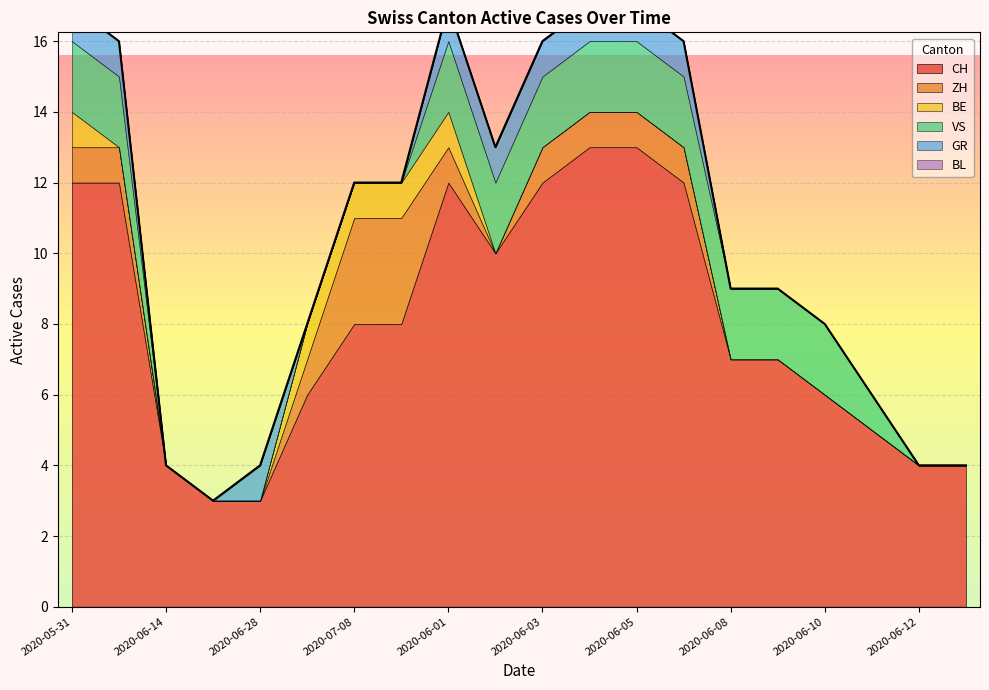

Reading left to right, transcribe all the data shown in this chart.

CH: 12	12	4	3	3	6	8	8	12	10	12	13	13	12	7	7	6	5	4	4
ZH: 1	1	0	0	0	1	3	3	1	0	1	1	1	1	0	0	0	0	0	0
BE: 1	0	0	0	0	1	1	1	1	0	0	0	0	0	0	0	0	0	0	0
VS: 2	2	0	0	0	0	0	0	2	2	2	2	2	2	2	2	2	1	0	0
GR: 1	1	0	0	1	0	0	0	1	1	1	1	1	1	0	0	0	0	0	0
BL: 0	0	0	0	0	0	0	0	0	0	0	0	0	0	0	0	0	0	0	0